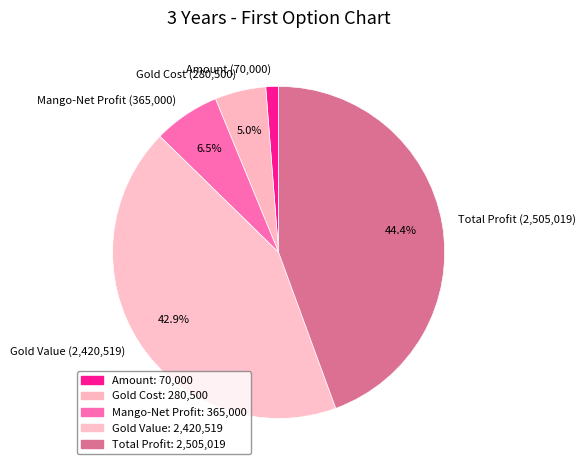

What percentage is NOT represented by Mango-Net Profit?

93.5%